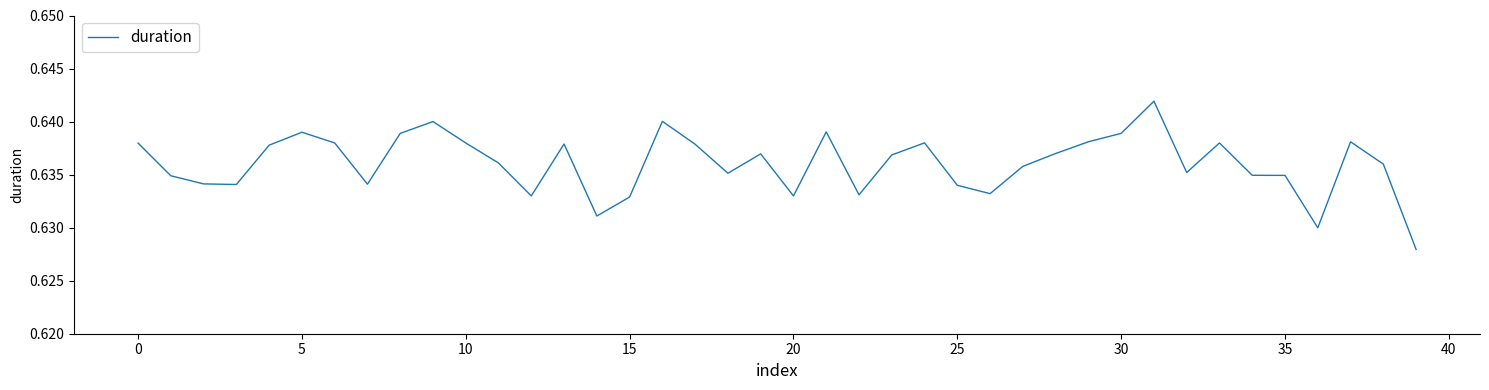

Does the chart have visible grid lines?

No